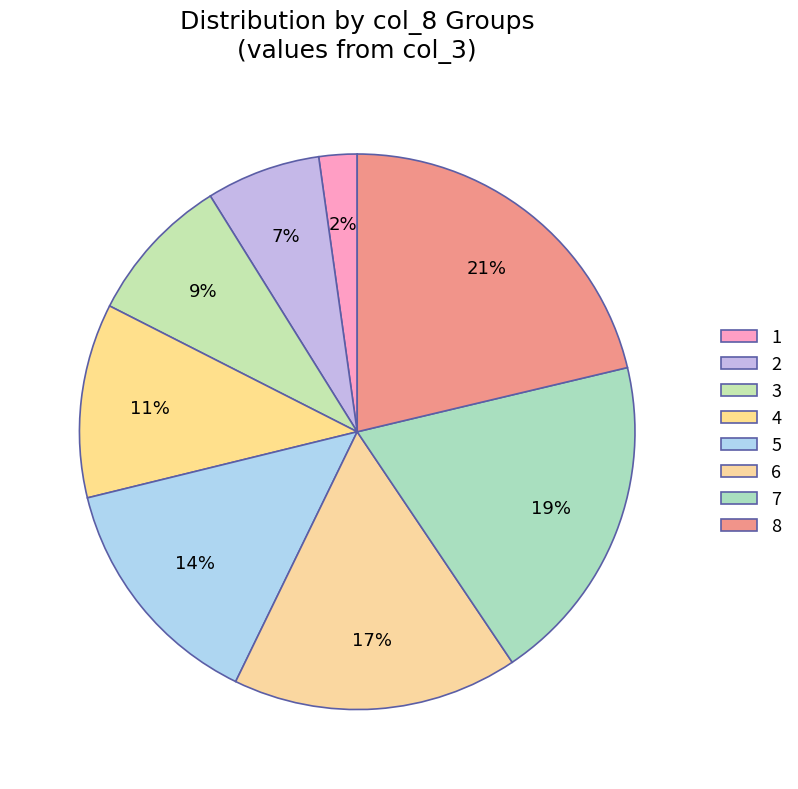

How many slices are in this pie chart?

8